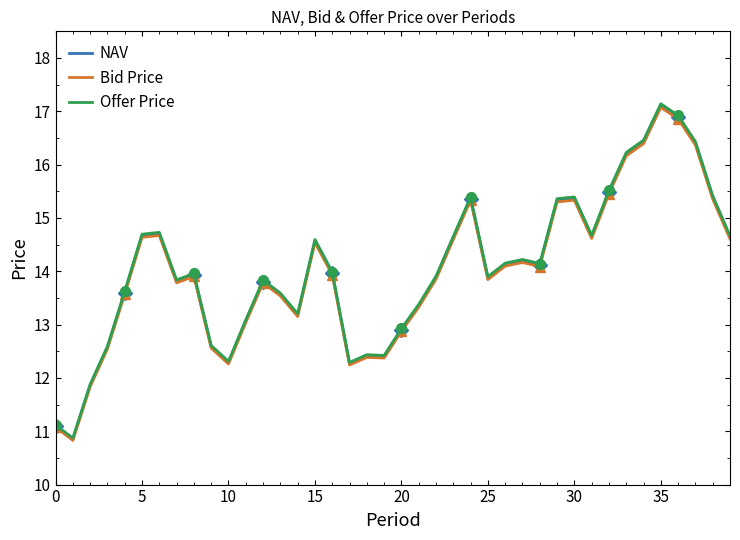

What is the label of the 26th point from the left?

25